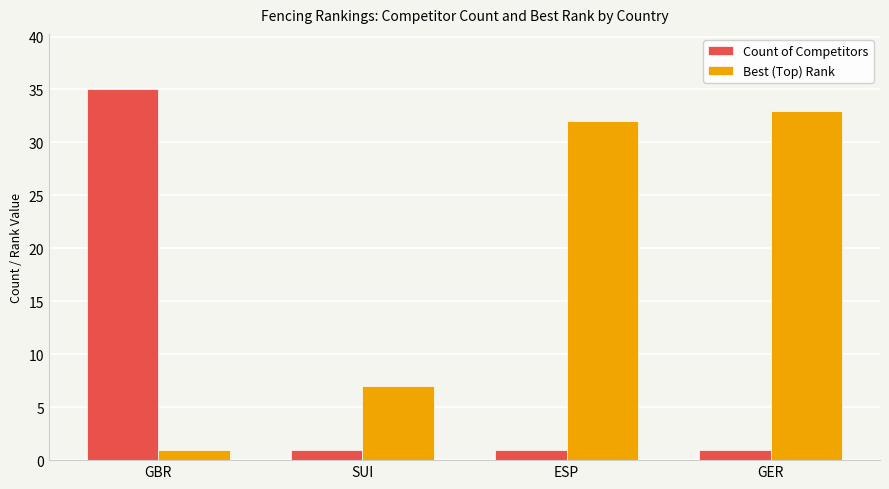

What is the difference between the maximum and minimum values in the Best (Top) Rank series?

32